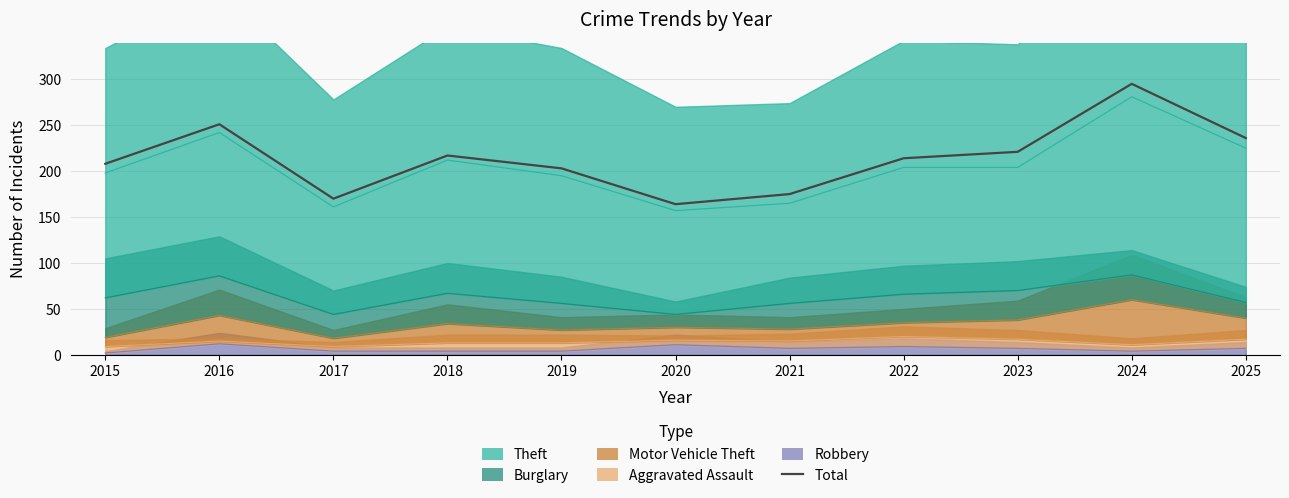

What is the difference between the second highest and minimum values?

87